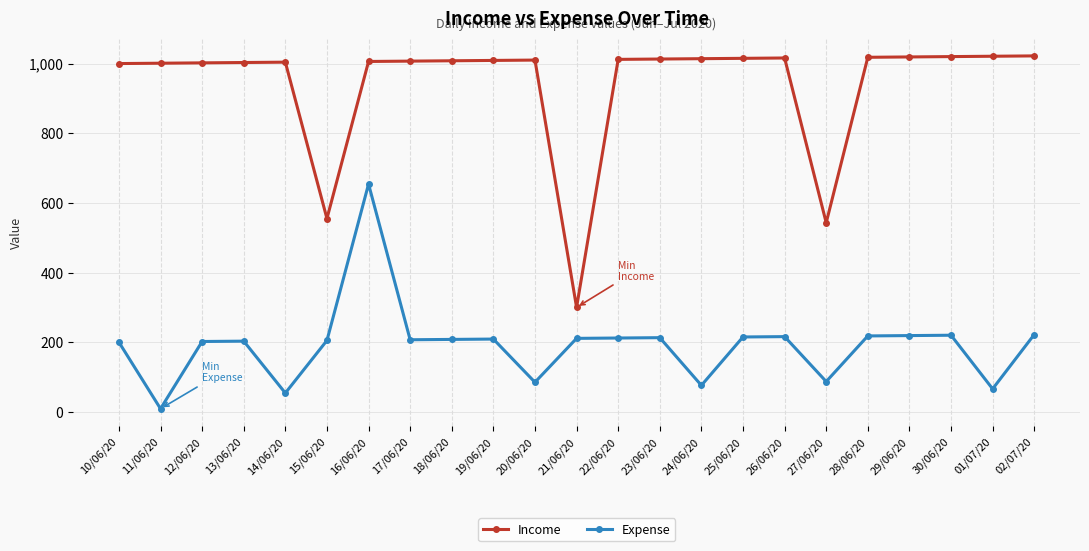

The Income series shows 1014 at 24/06/20. True or false?

True